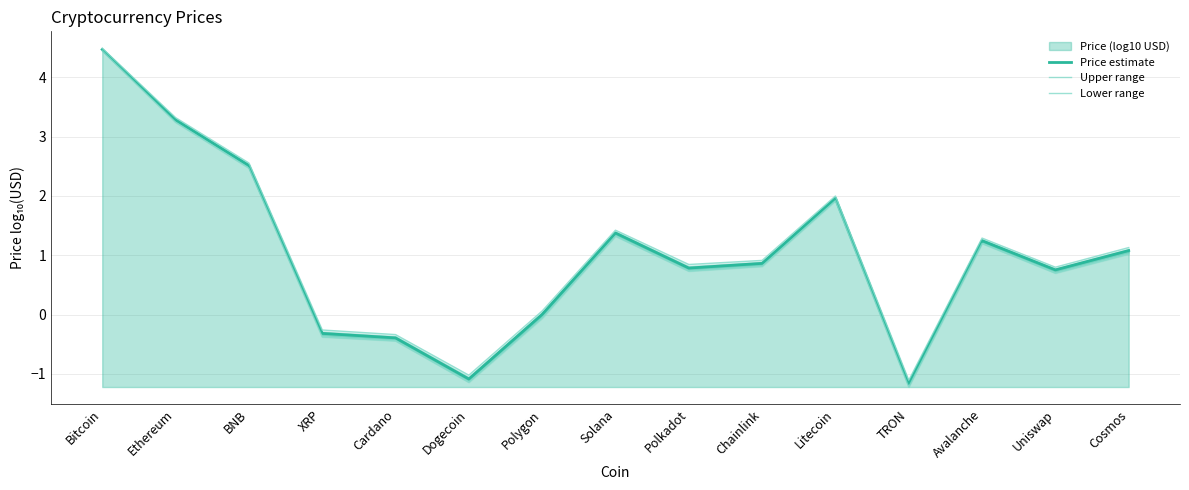

What is the sum of all Price estimate values?

15.4